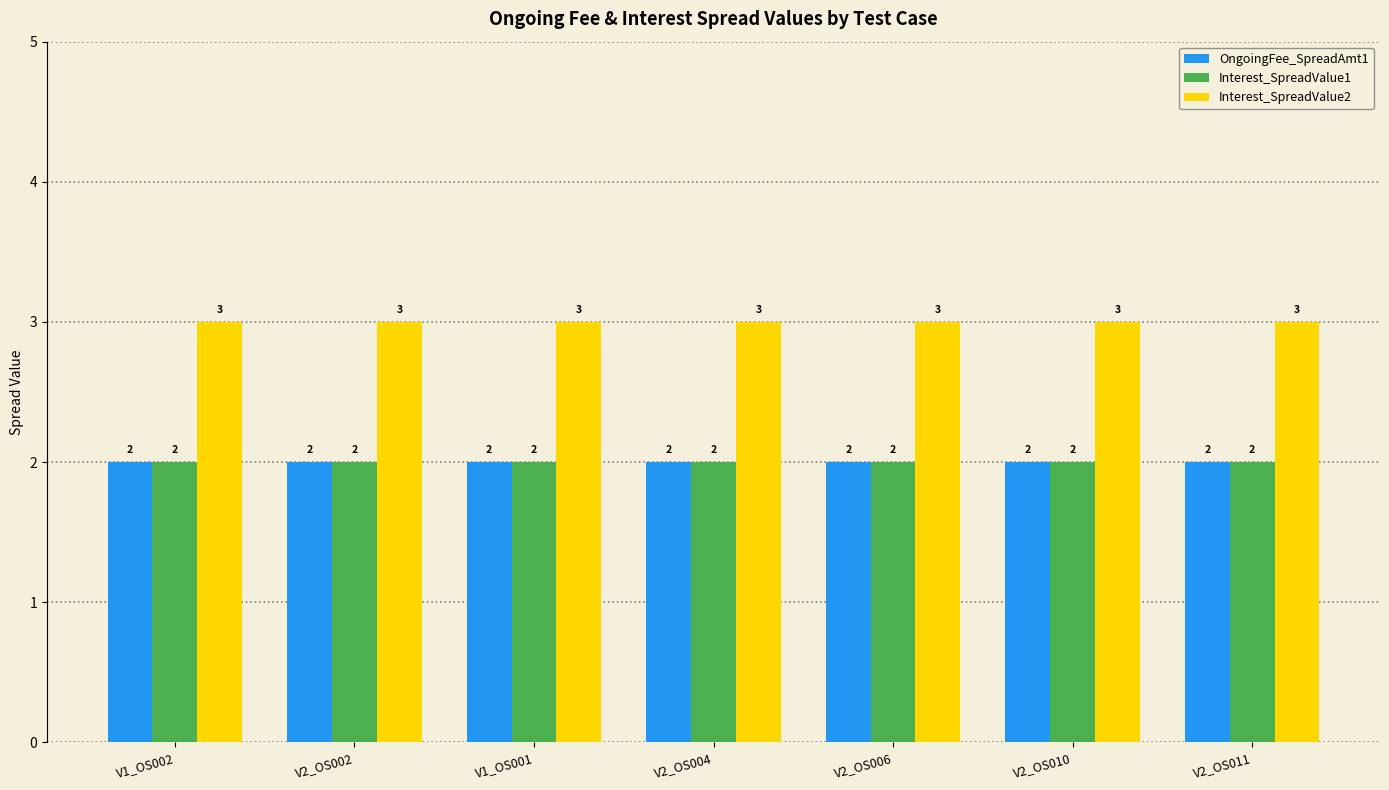

The OngoingFee_SpreadAmt1 series shows 0 at V1_OS002. True or false?

False